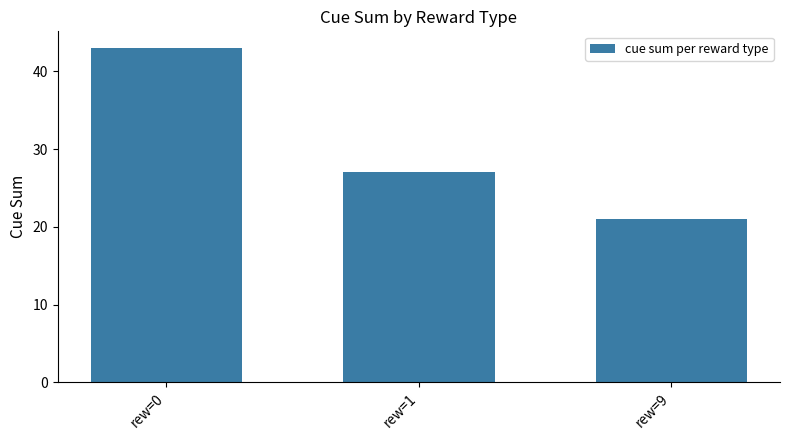

Which has a higher value, rew=1 or rew=0?

rew=0